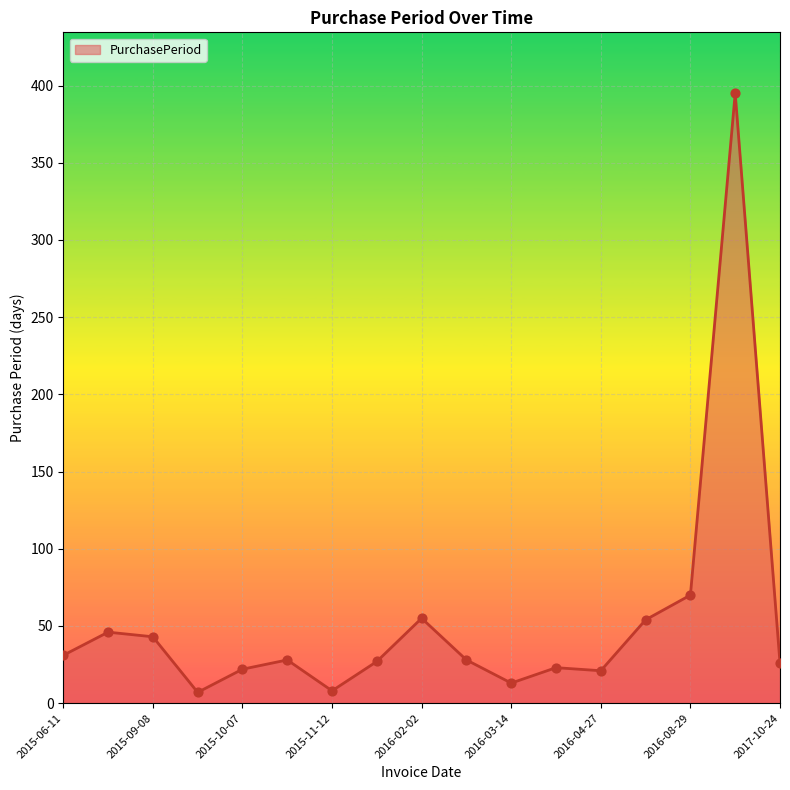

What is the difference between the maximum and minimum values?

388